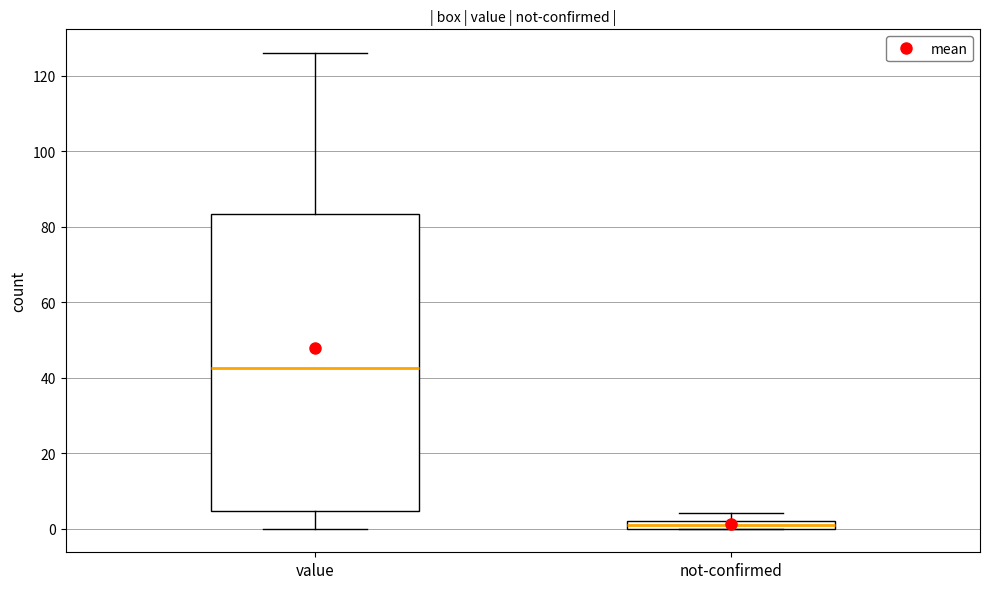

Comparing the boxes themselves (not the whiskers), which one is the tallest?

value